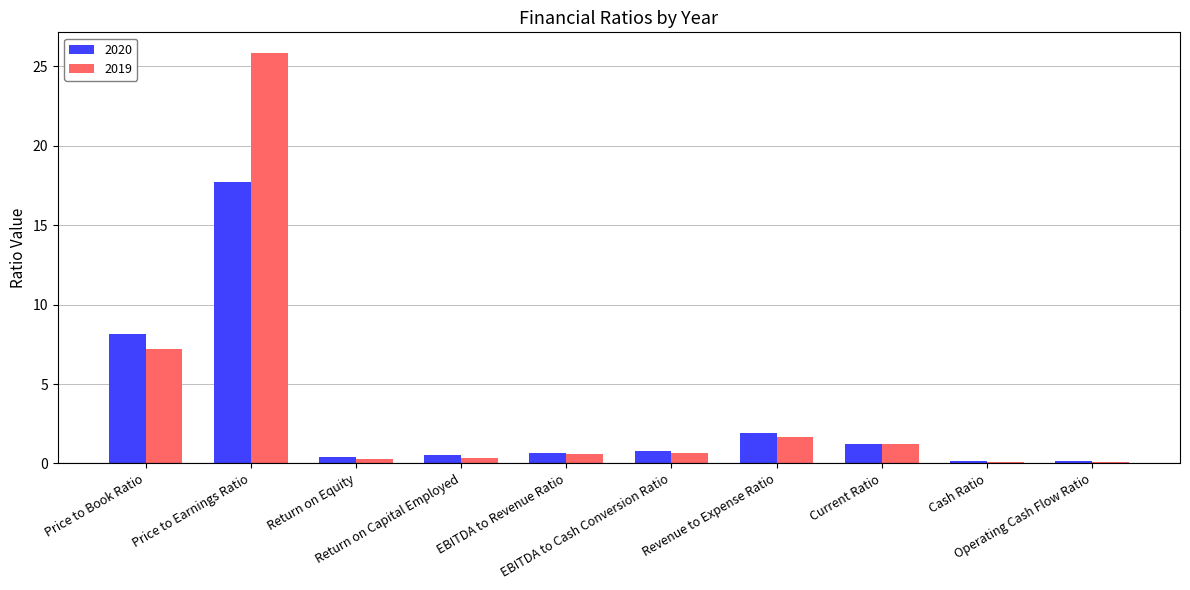

What is the greatest value displayed?

25.8